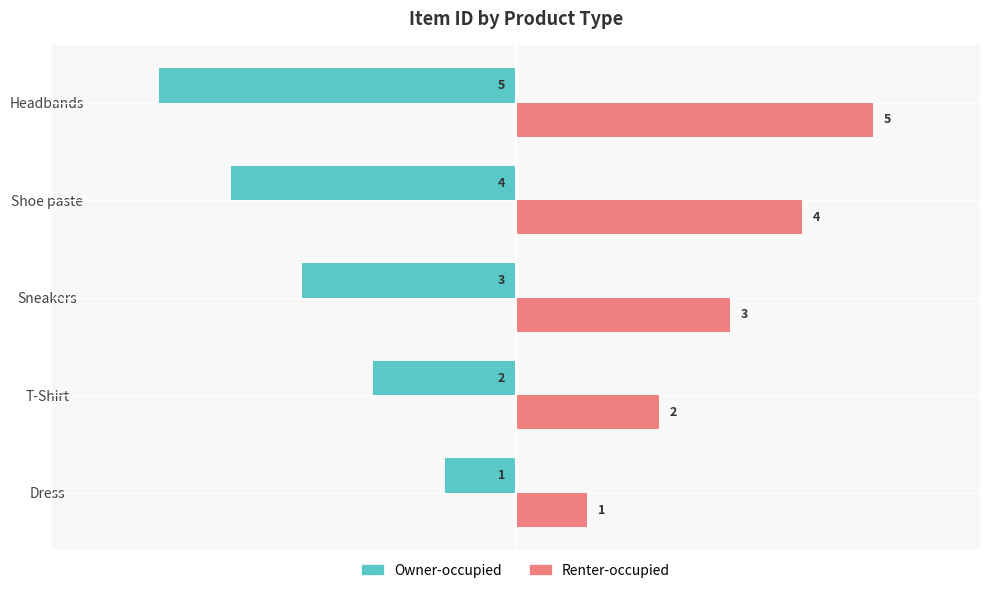

At how many categories does at least one series exceed 0?

5